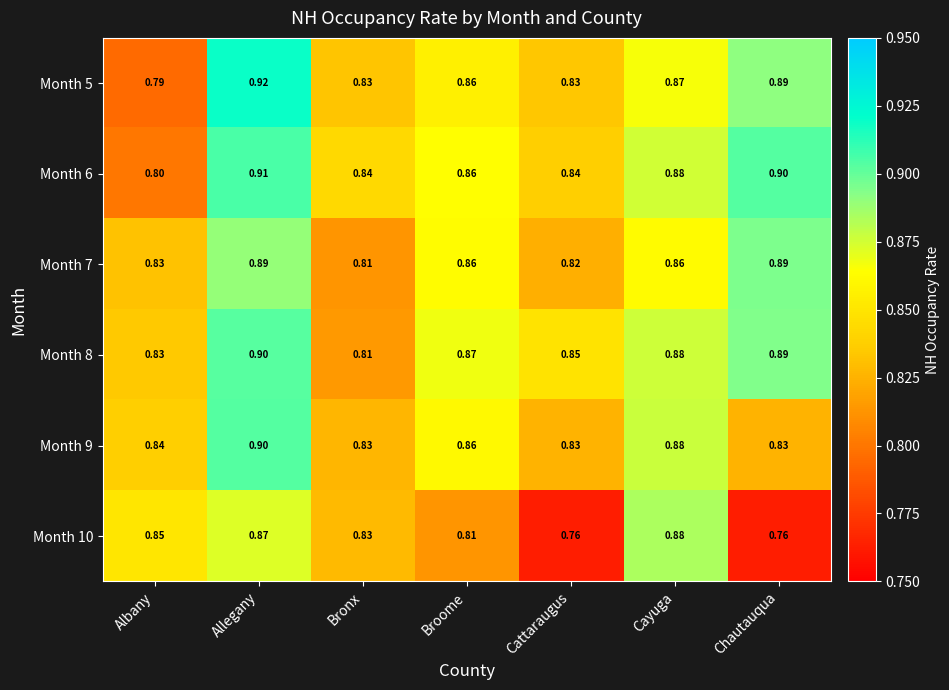

At which label does Month 8 reach its peak?

Allegany